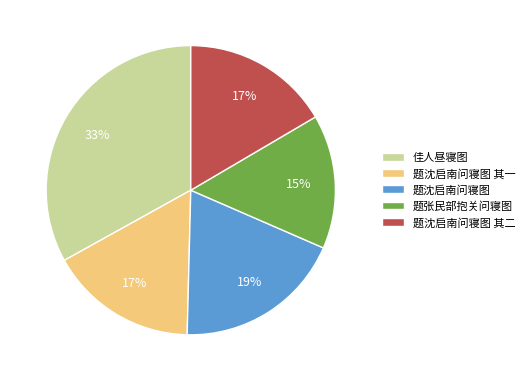

To the nearest percent, what is the average slice percentage?

20%